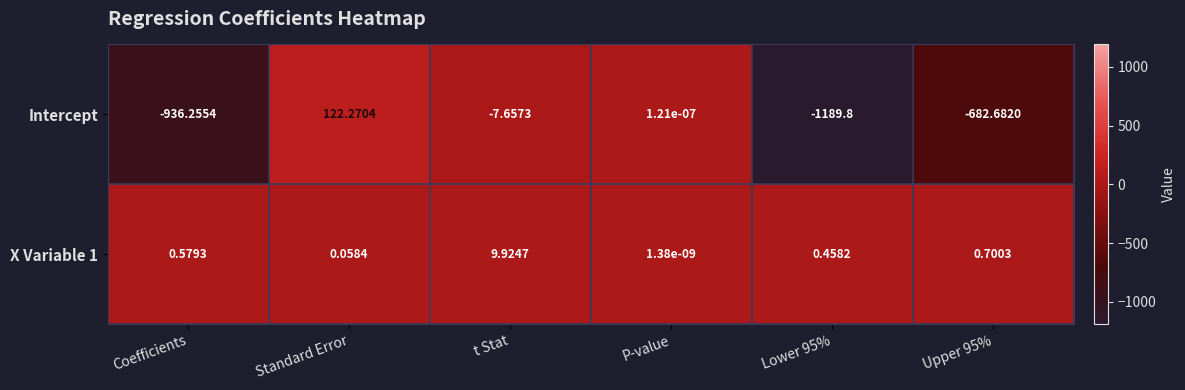

Is the value of Intercept at t Stat greater than the value of X Variable 1 at Lower 95%?

No